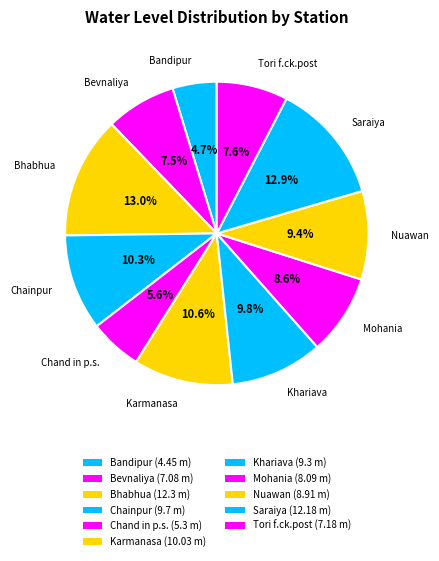

How many segments does this pie chart have?

11